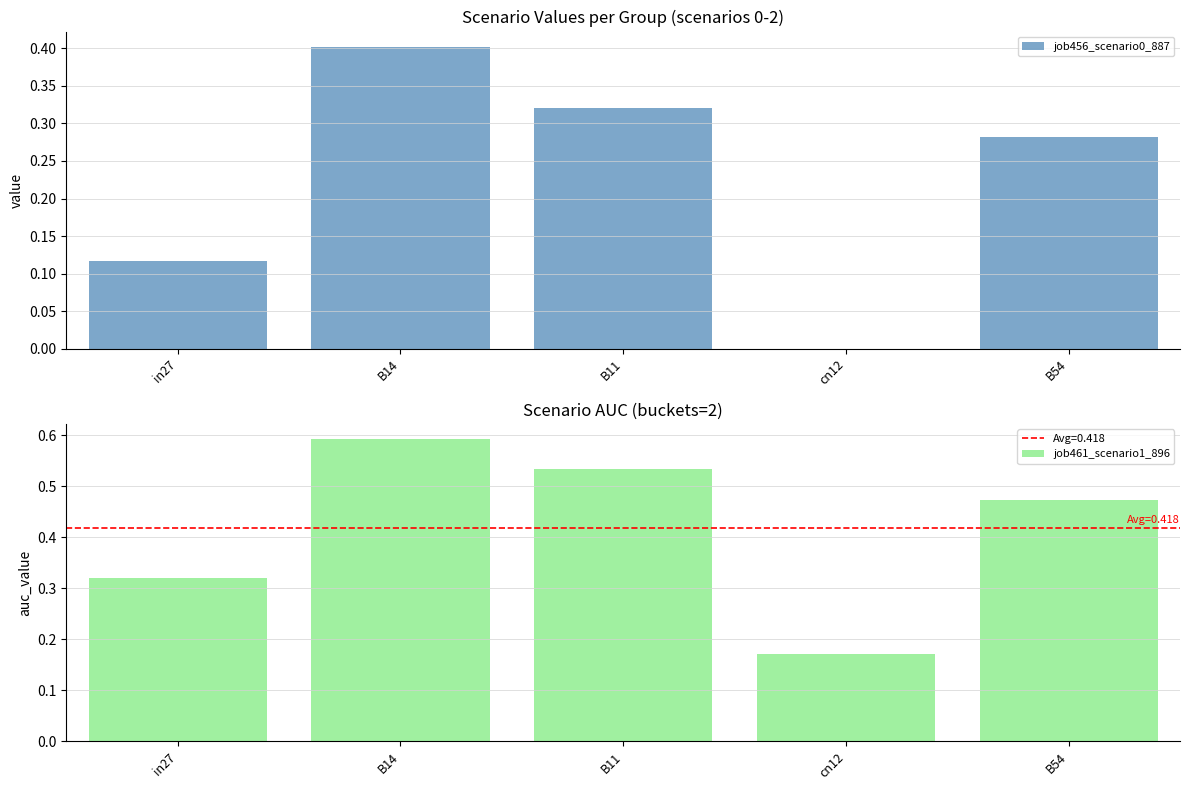

Which series has the widest spread of values?

job461_scenario1_896